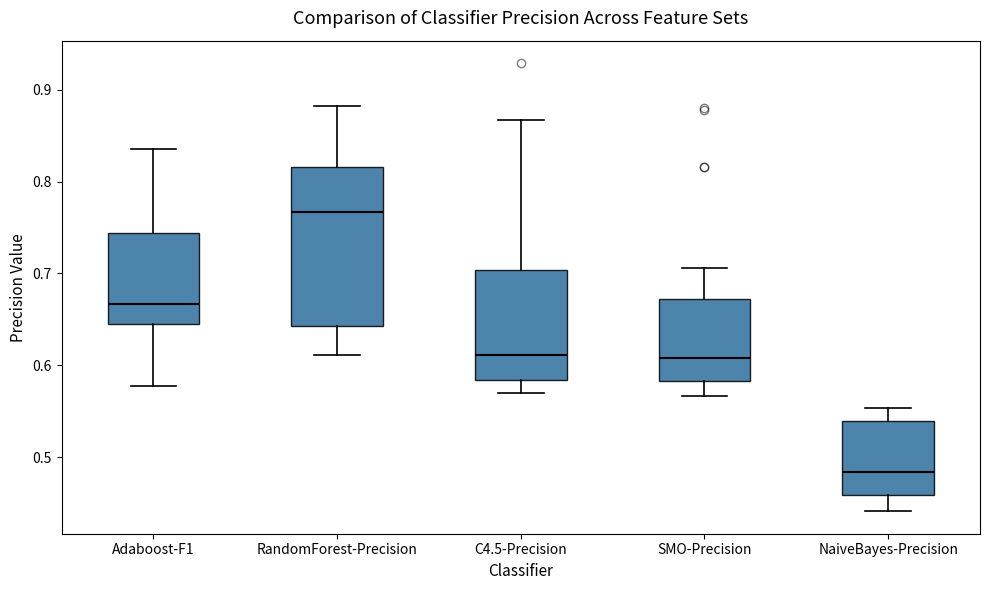

Reading left to right, read every box against the y-axis: the position of its median line, the range the box covers, and the ends of its whiskers. The values are not printed on the chart, so give them approximately, as read against the axis.

Adaboost-F1: median 0.67, box 0.65 to 0.74, whiskers 0.58 to 0.84
RandomForest-Precision: median 0.77, box 0.64 to 0.82, whiskers 0.61 to 0.88
C4.5-Precision: median 0.61, box 0.58 to 0.70, whiskers 0.57 to 0.87
SMO-Precision: median 0.61, box 0.58 to 0.67, whiskers 0.57 to 0.71
NaiveBayes-Precision: median 0.48, box 0.46 to 0.54, whiskers 0.44 to 0.55